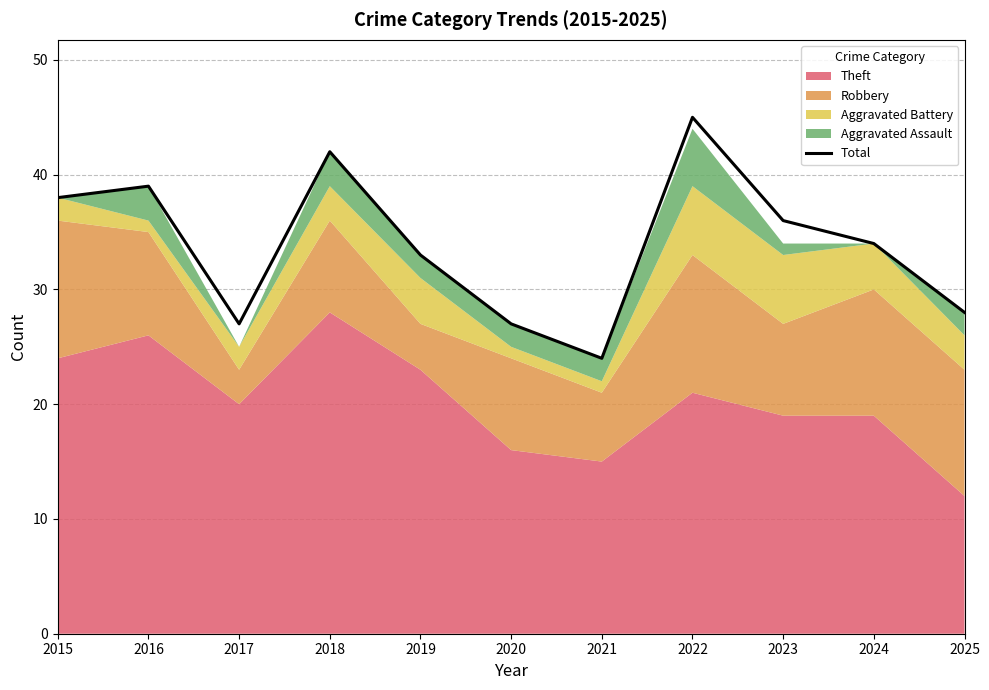

How many interior local valleys (lower than both neighbors) does the data have?

2